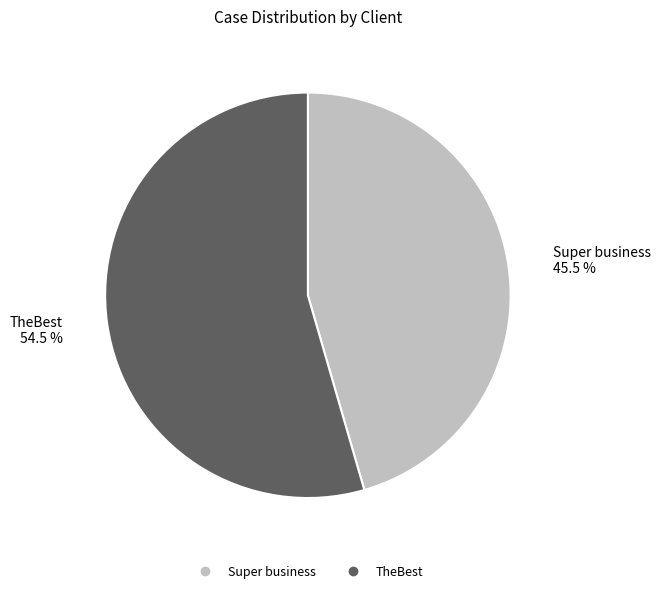

Count the number of slices in the pie.

2